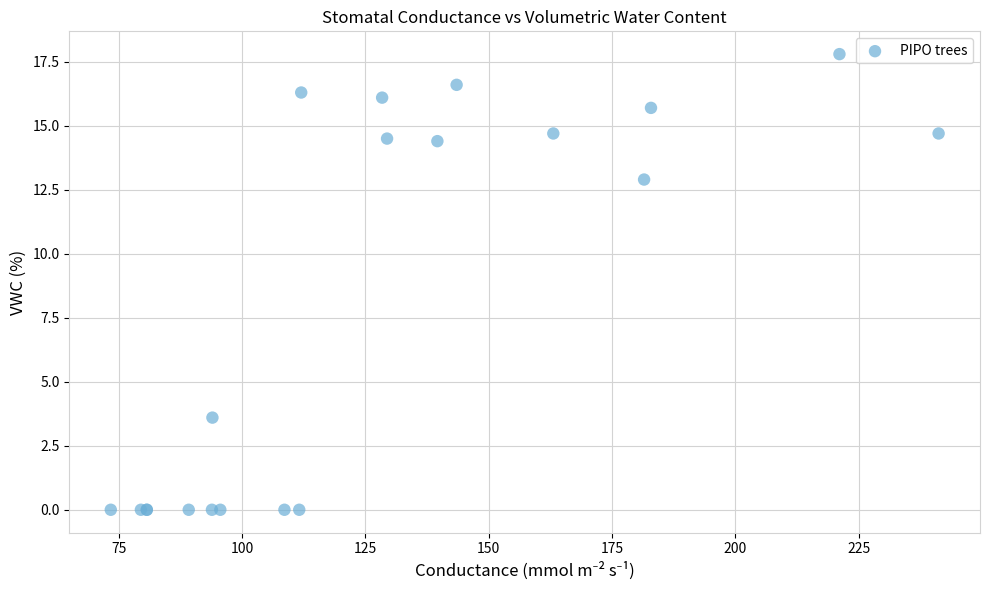

What Y value in the scatter plot is closest to 8?

3.6